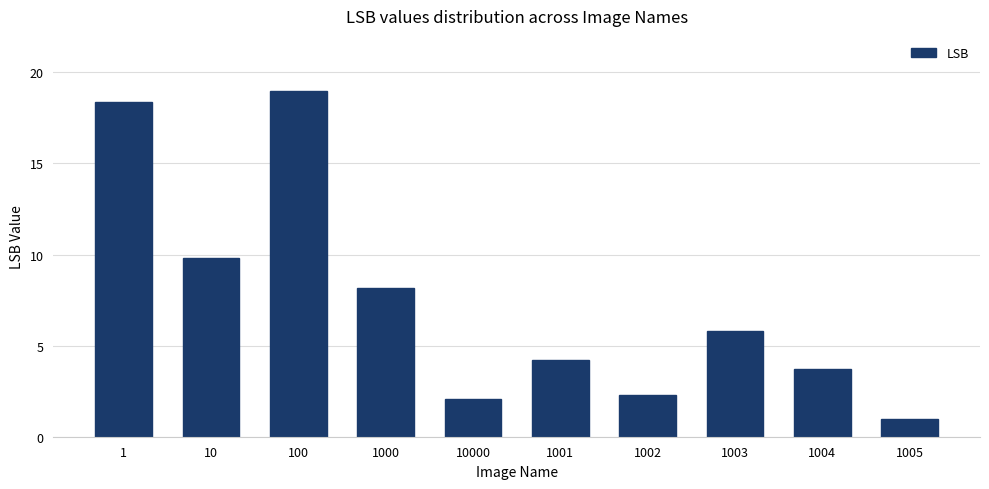

Count the number of categories in the chart.

10